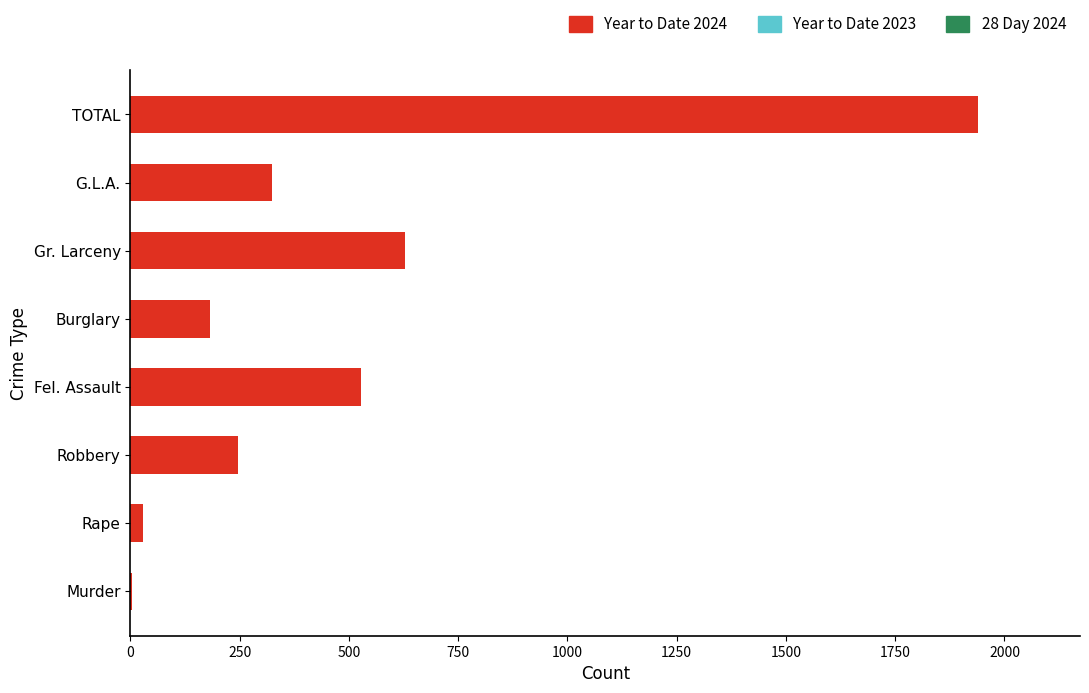

At which label is the value closest to 972?

Gr. Larceny